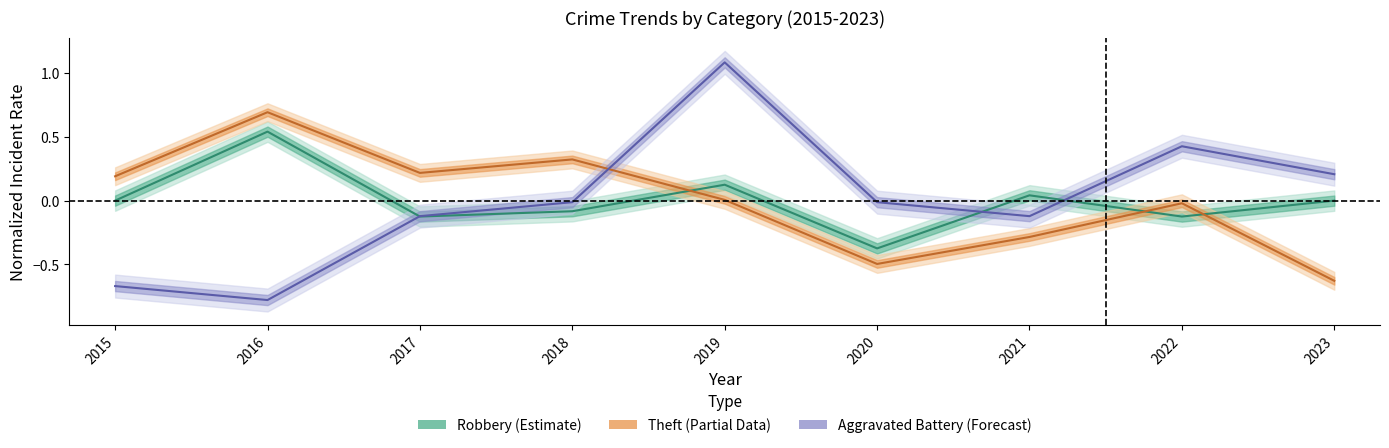

True or false: Theft and Aggravated Battery intersect in this chart.

True